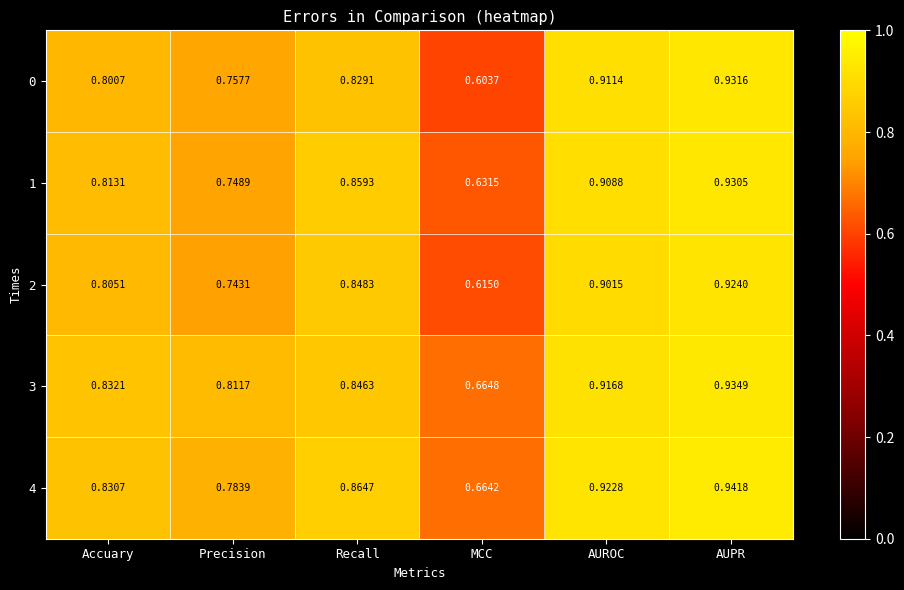

List the labels in order of 2 value, smallest first.

MCC, Precision, Accuary, Recall, AUROC, AUPR